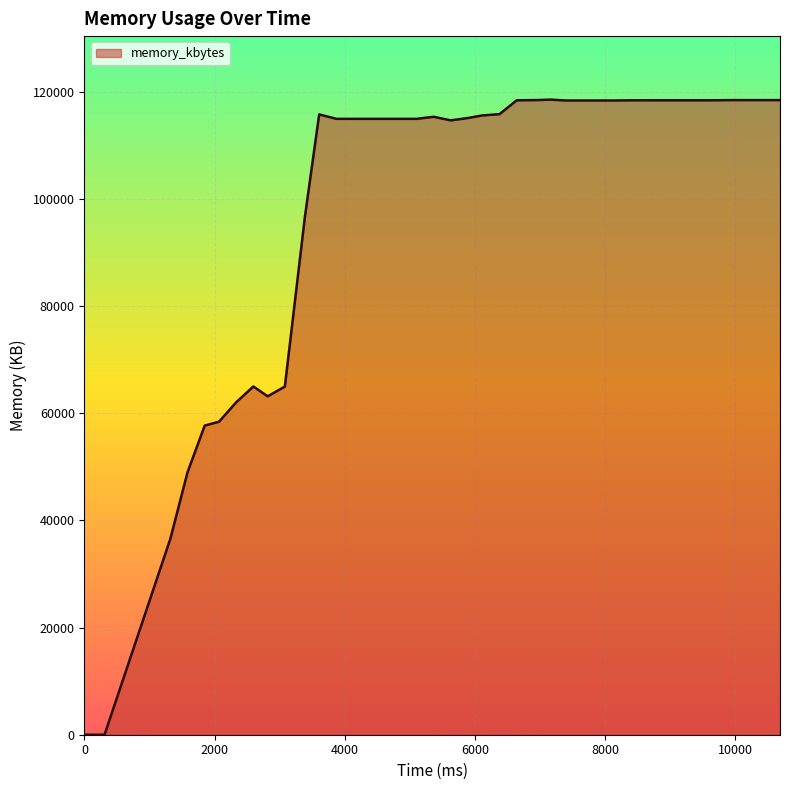

What is the difference between the maximum and minimum values?

118516